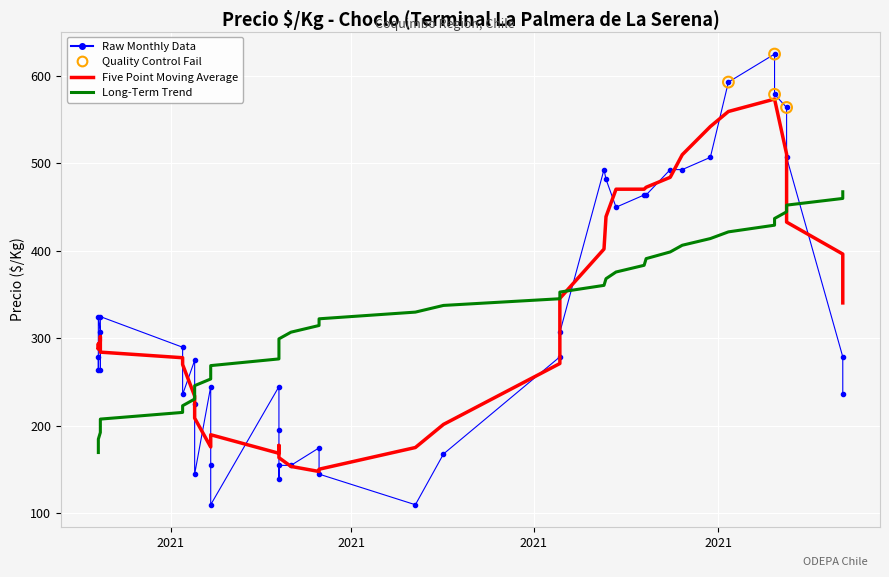

Approximately how many times larger is the value at 39 compared to 31?

0.9